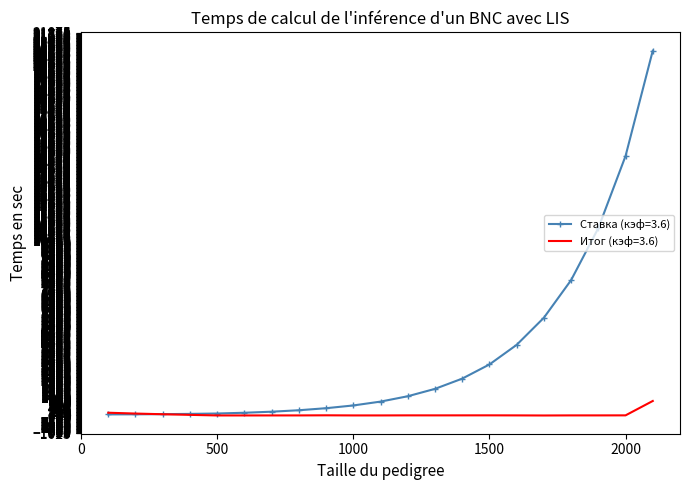

Which series has the largest range (max minus min)?

Ставка (кэф=3.6)